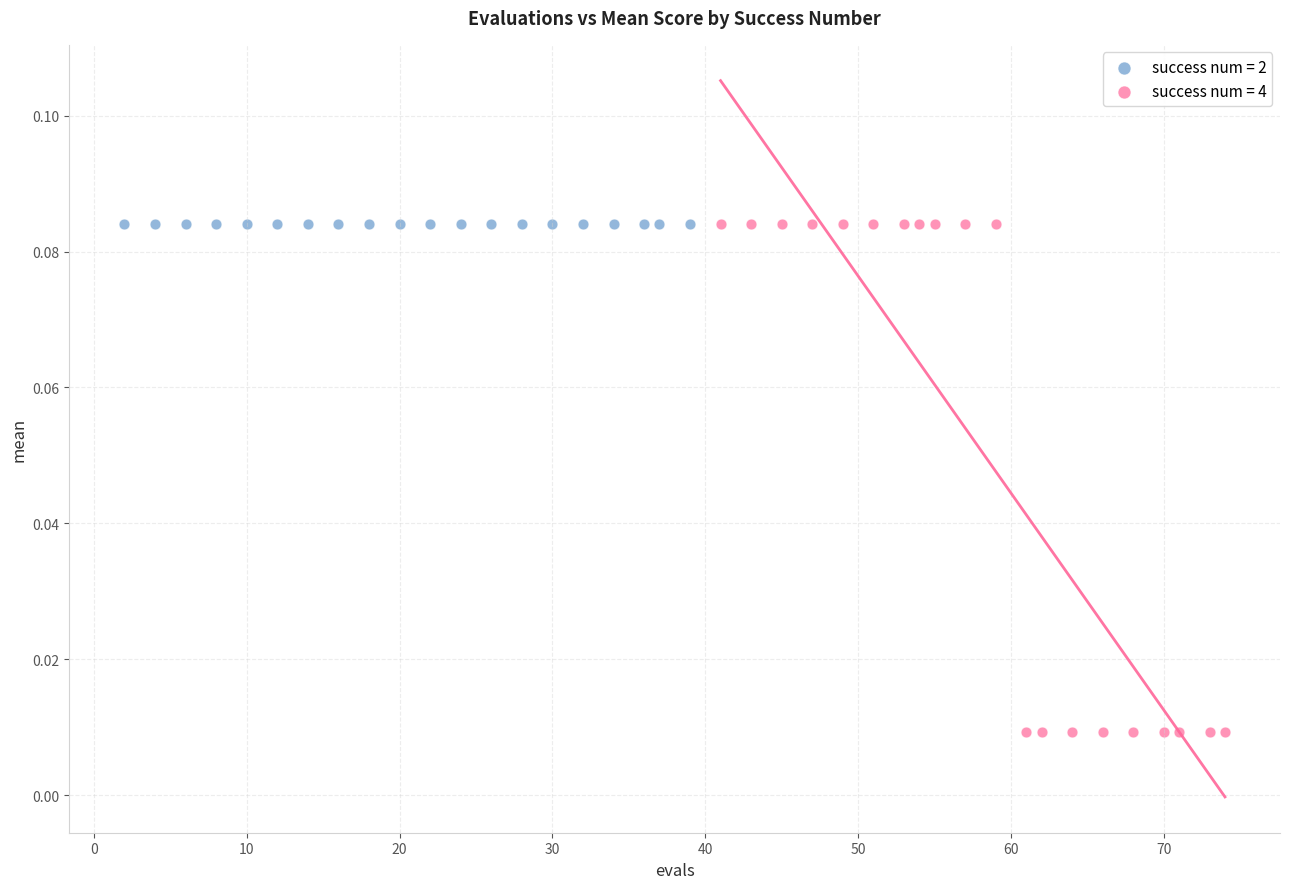

Which series contains the lowest Y value?

success num = 4